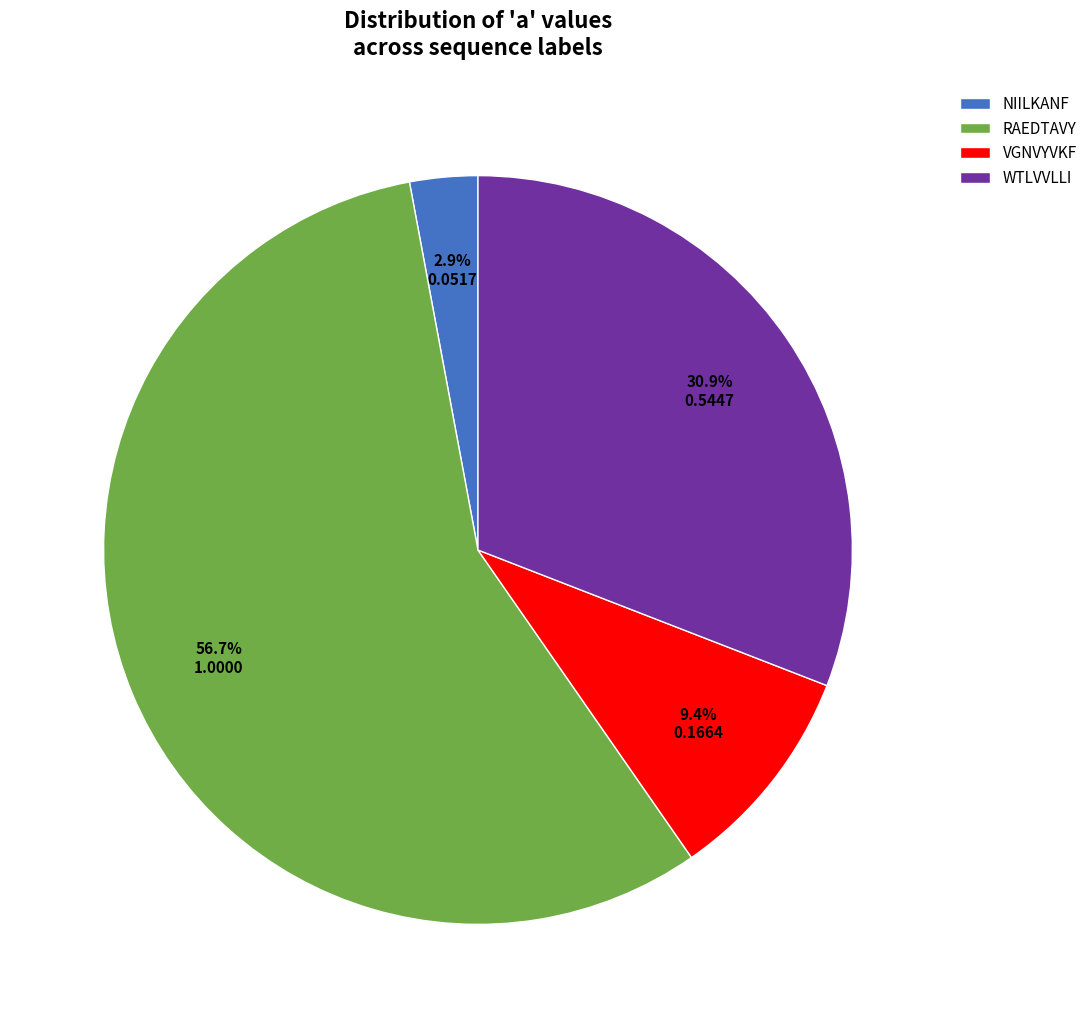

Which slice is the largest?

RAEDTAVY